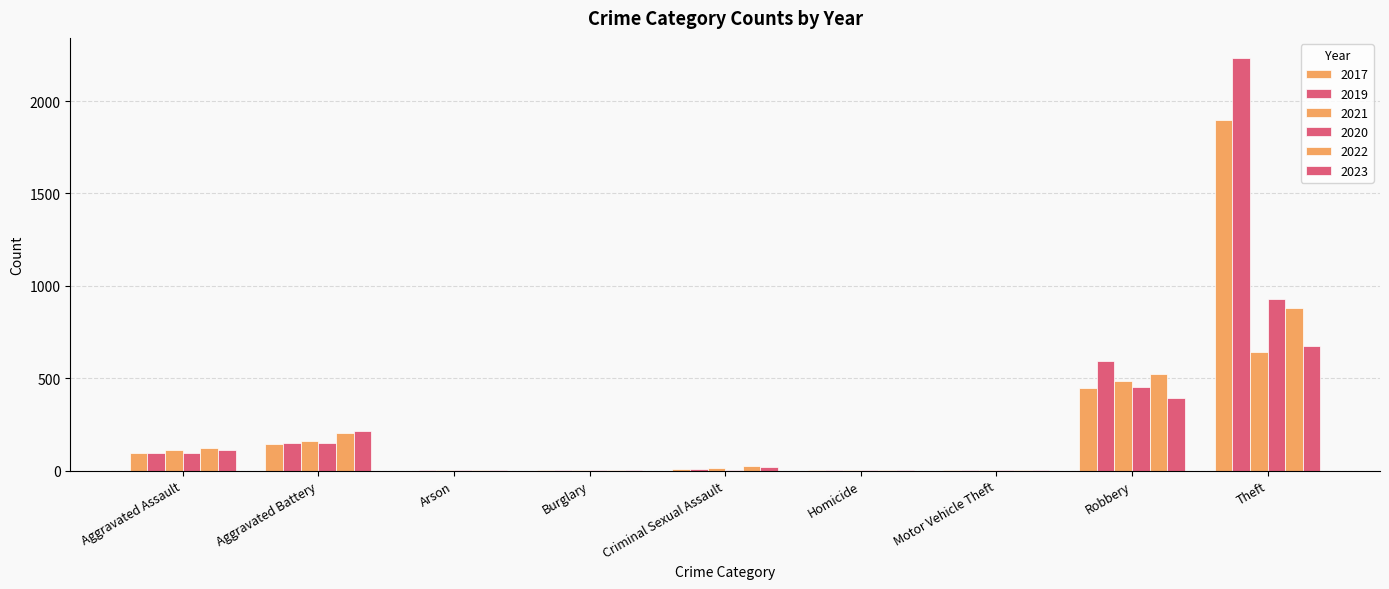

What is the value of the 2020 bar at the 3rd from the left?

1